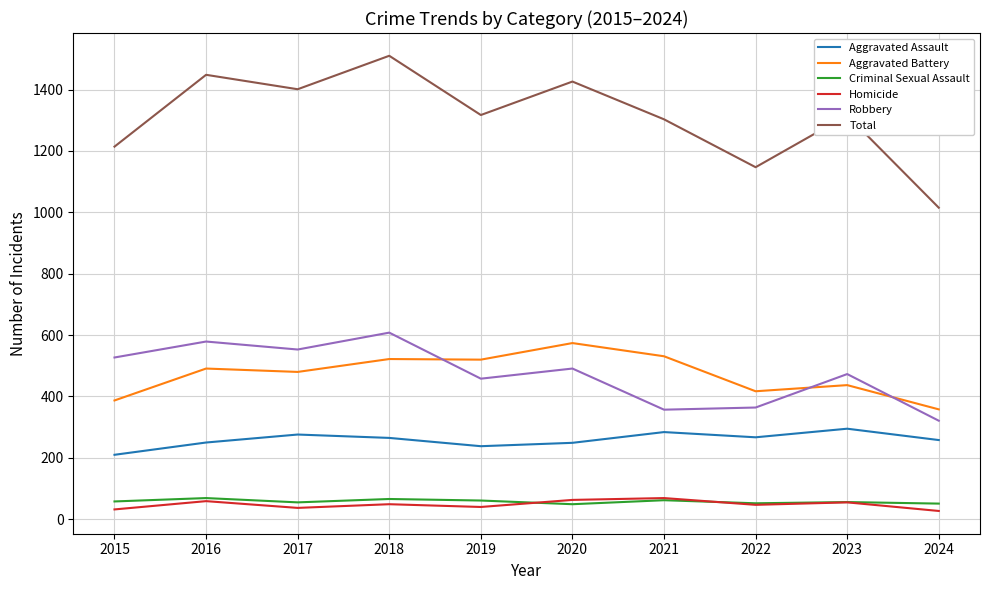

At how many categories does at least one series exceed 427?

10